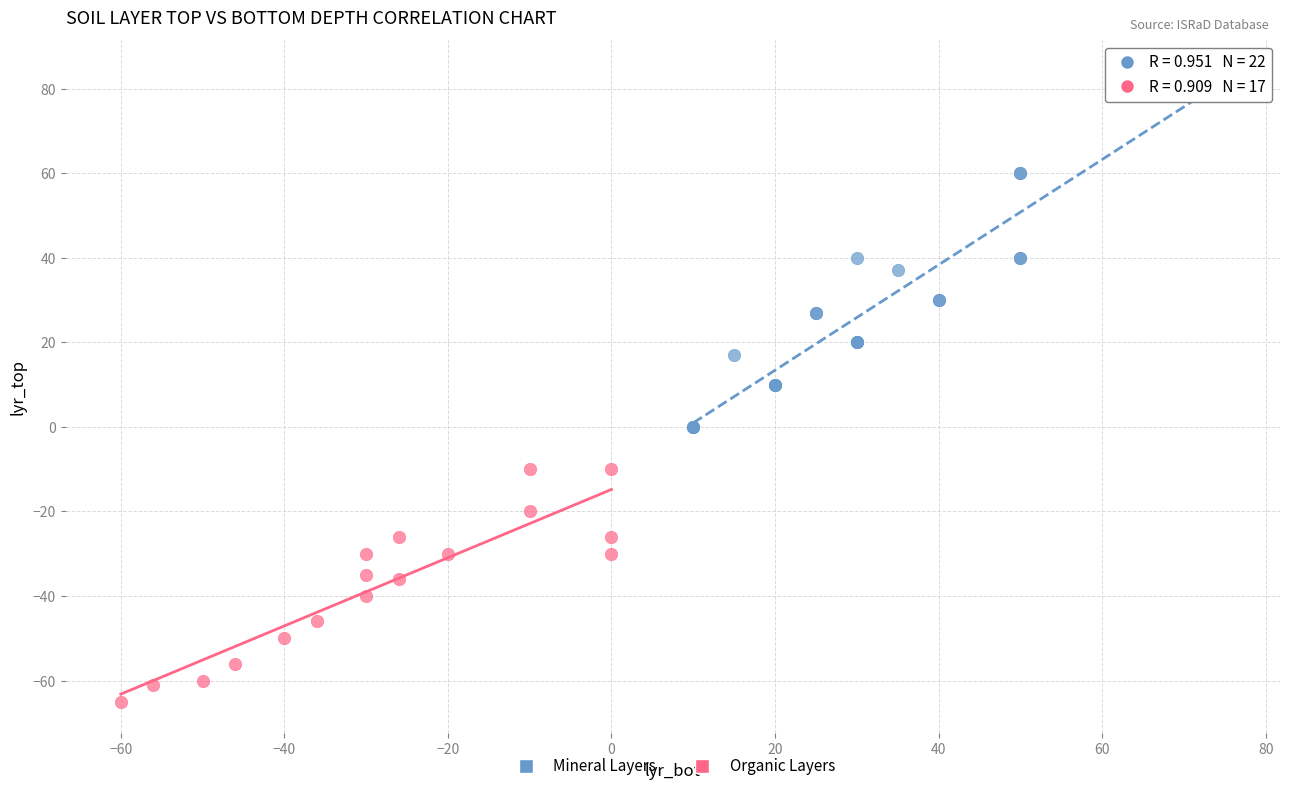

Which series reaches the minimum Y coordinate?

Organic Layers